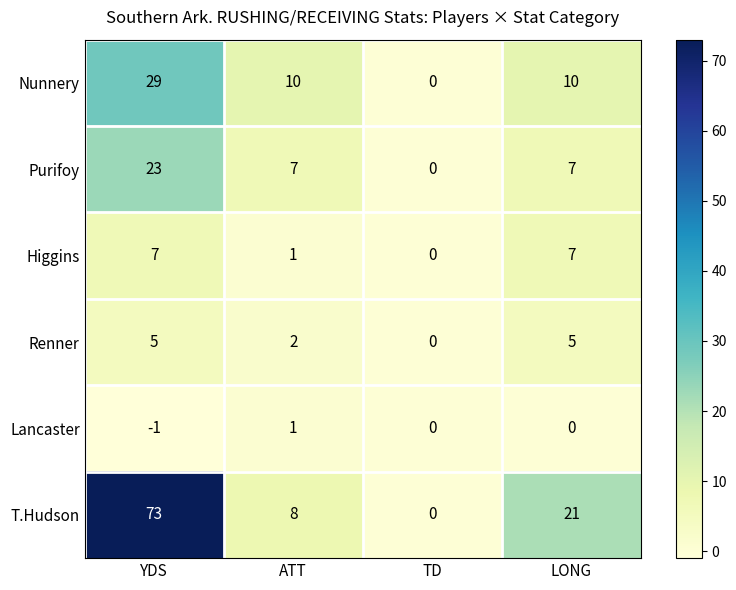

List the series in order of their peak value, highest first.

T.Hudson, Nunnery, Purifoy, Higgins, Renner, Lancaster